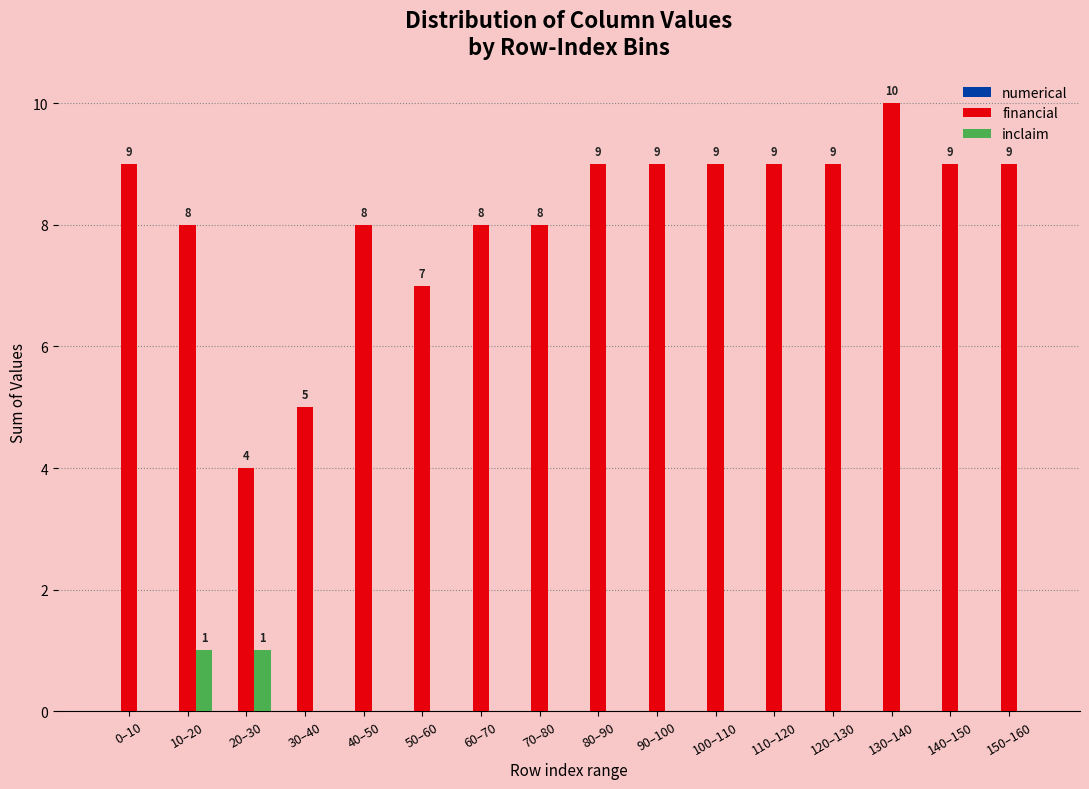

At which category does the chart reach its peak across all series?

130–140